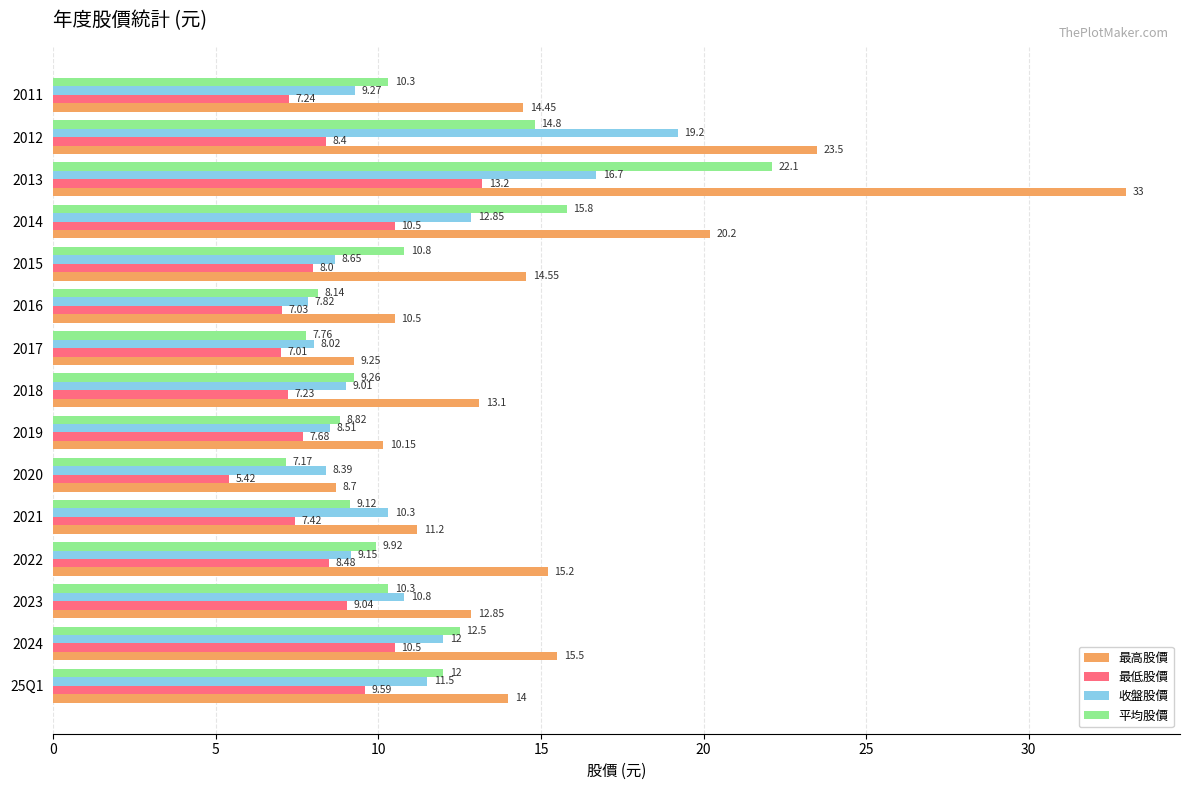

What is the sum of all 平均股價 values?

168.8